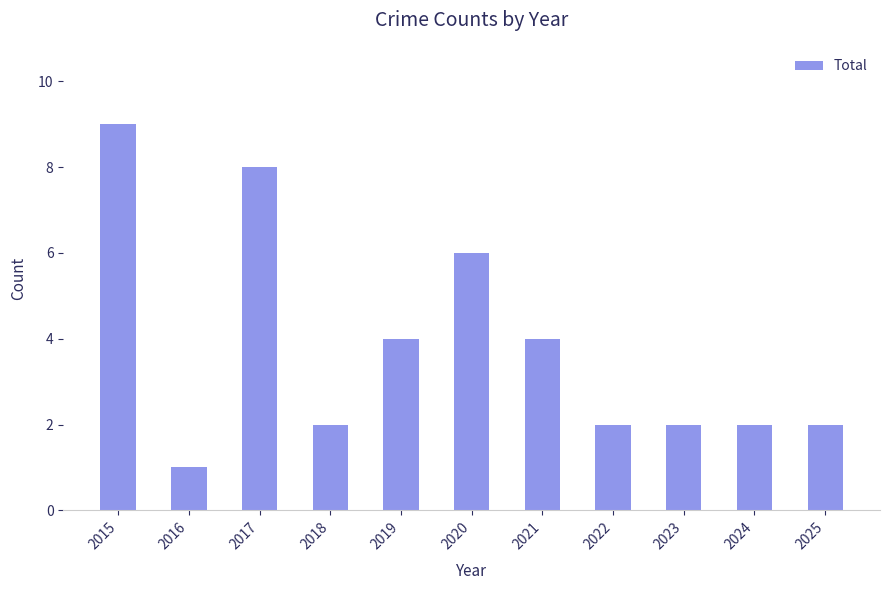

Is it true that the value at 2017 is 3?

False